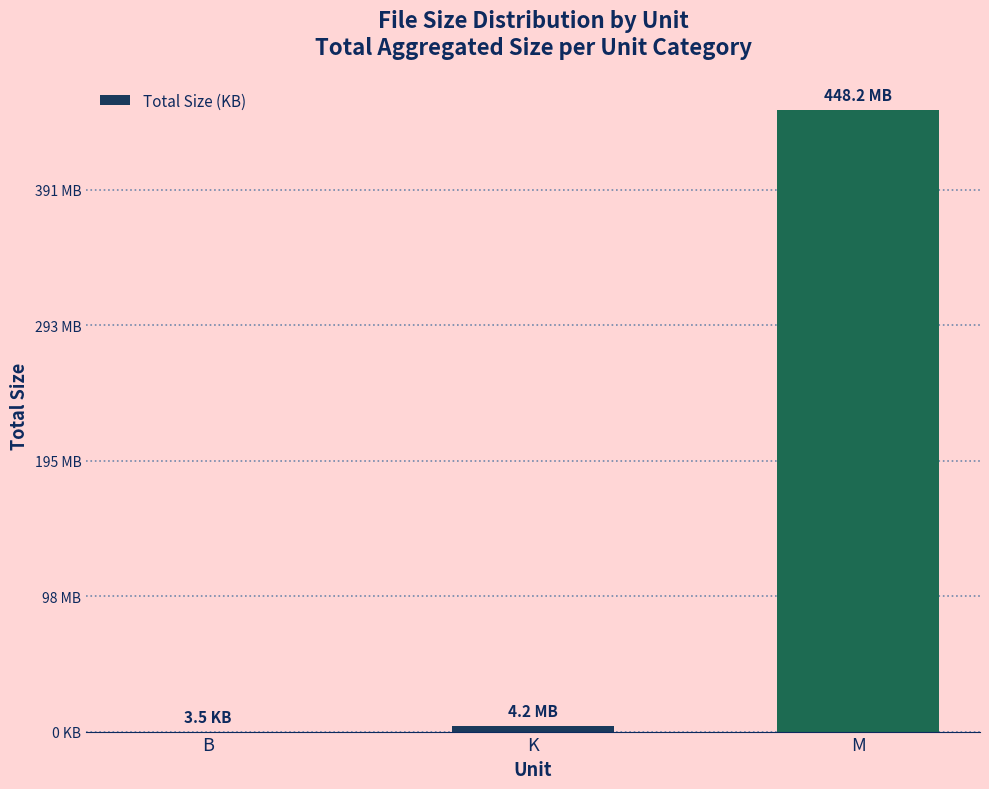

How many data points are above 4347?

2